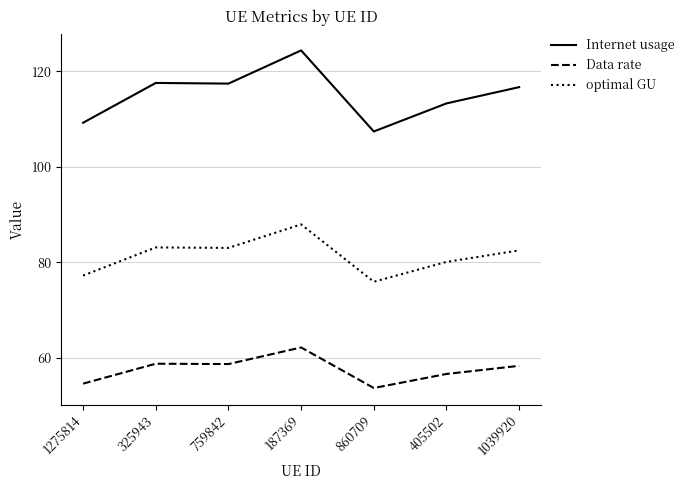

At 759842, list the series in order from smallest to largest.

Data rate, optimal GU, Internet usage